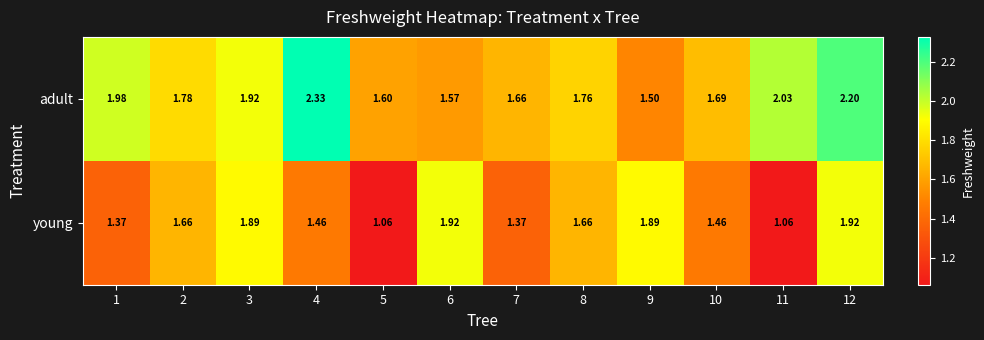

At which category is the sum across all series the highest?

12